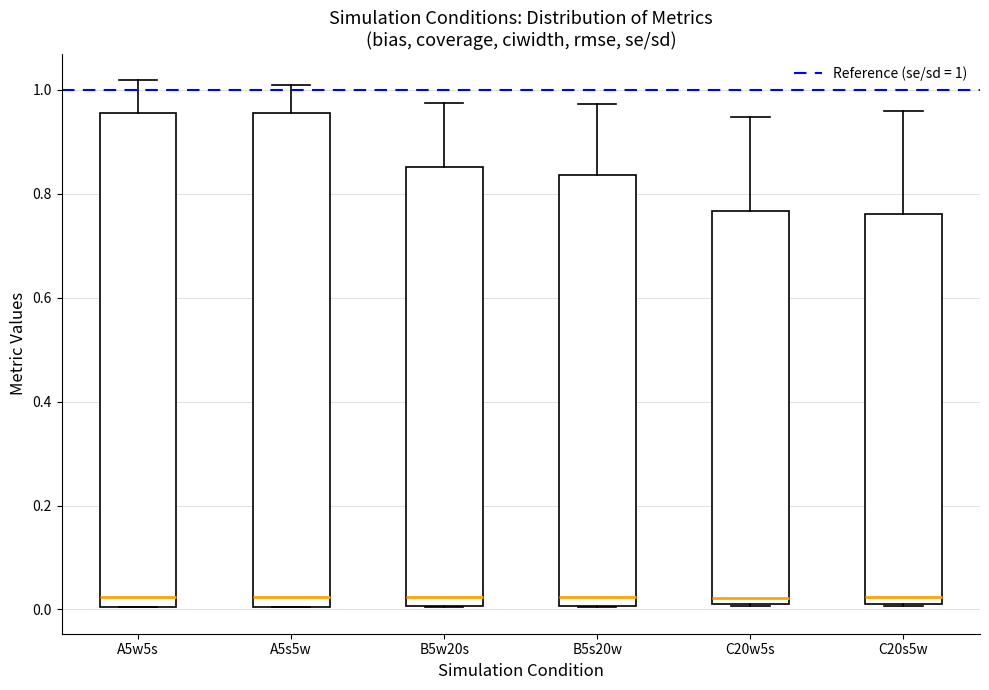

Reading left to right, transcribe this box plot: for each box, give where its median line is, the range the box spans, and where its two whiskers end, as read against the y-axis. The values are not printed on the chart, so give them approximately, as read against the axis.

A5w5s: median 0.02, box 0.00 to 0.96, whiskers 0.00 to 1.02
A5s5w: median 0.02, box 0.00 to 0.96, whiskers 0.00 to 1.00
B5w20s: median 0.02, box 0.00 to 0.86, whiskers 0.00 to 0.98
B5s20w: median 0.02, box 0.00 to 0.84, whiskers 0.00 to 0.98
C20w5s: median 0.02 (just above the box's lower edge), box 0.02 to 0.76, whiskers 0.00 to 0.94
C20s5w: median 0.02 (just above the box's lower edge), box 0.02 to 0.76, whiskers 0.00 to 0.96